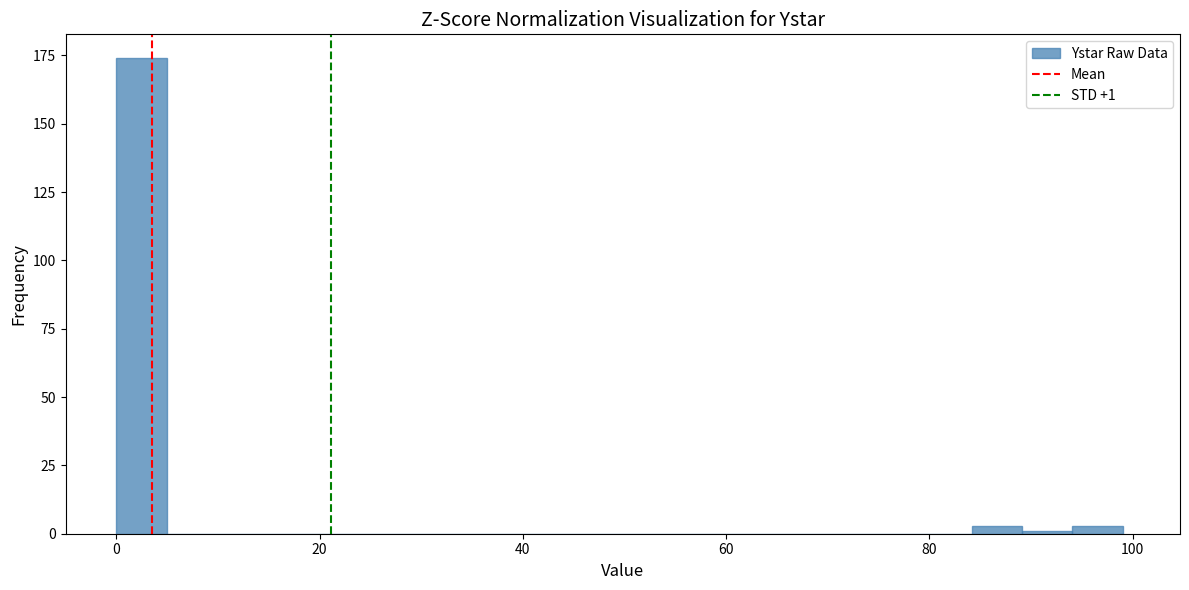

Read against the x-axis, roughly where is the centre of the tallest bar?

2